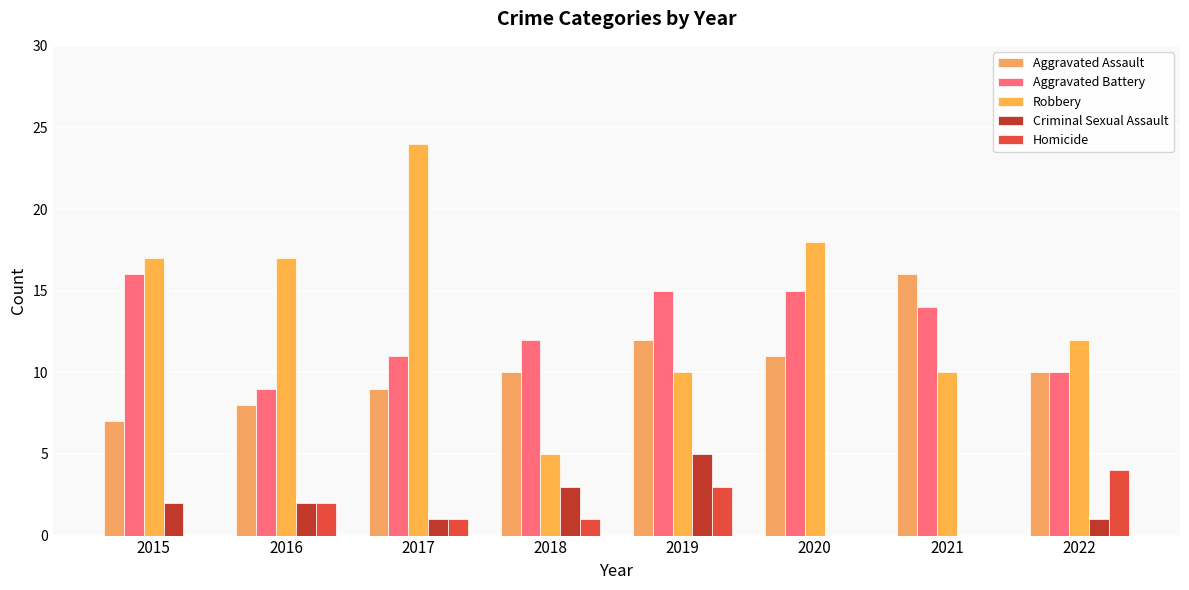

List the labels in order of Aggravated Battery value, largest first.

2015, 2019, 2020, 2021, 2018, 2017, 2022, 2016